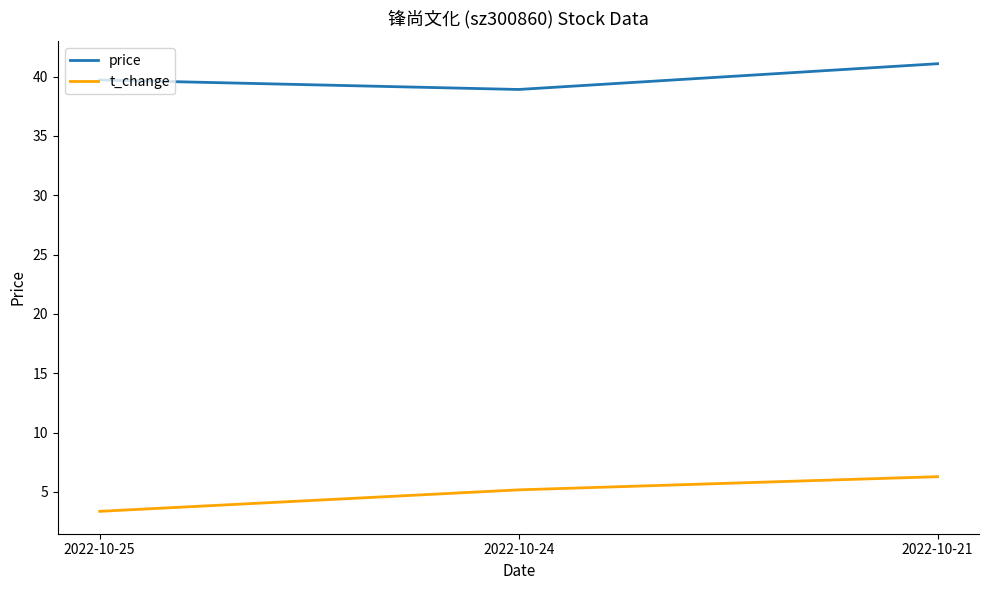

How many values in the price series exceed 39?

2